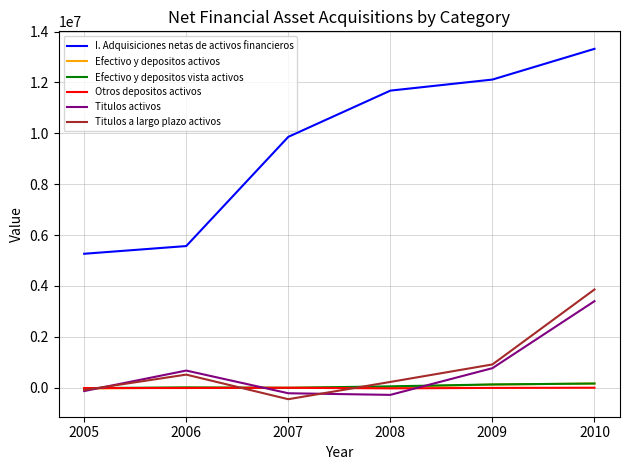

Which series has the largest range (max minus min)?

I. Adquisiciones netas de activos financieros